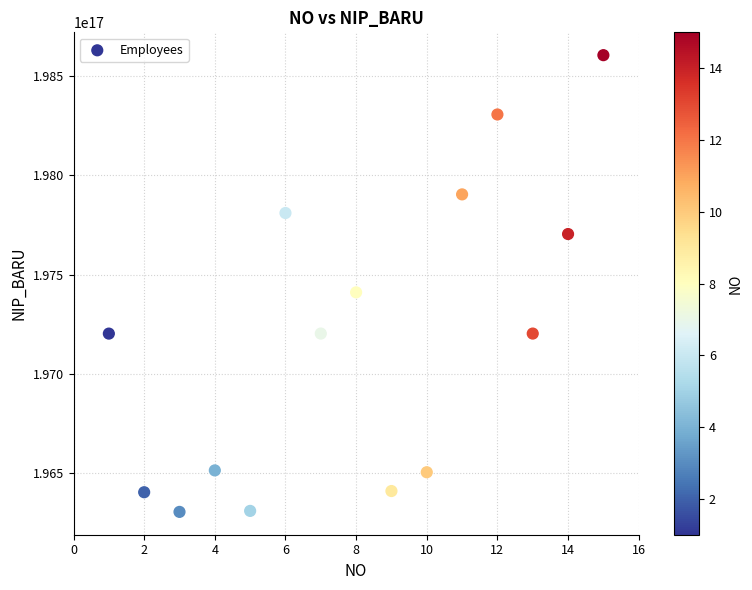

What Y value in the scatter plot is closest to 197454596997066496?

197410121994032000